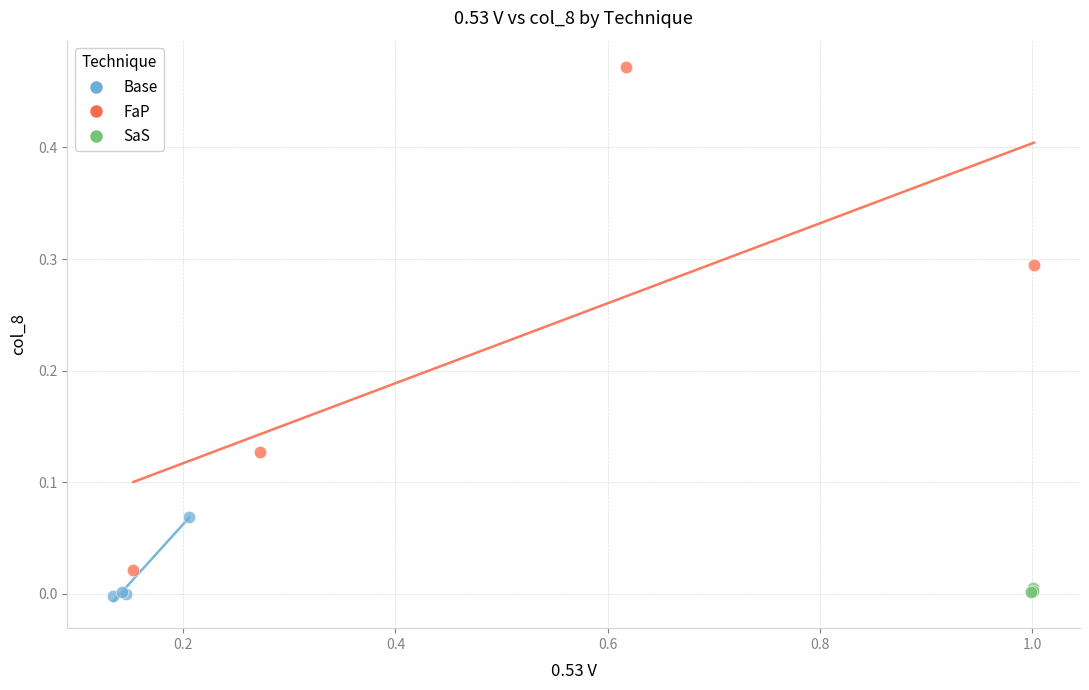

Which series has the largest Y range (max minus min)?

FaP